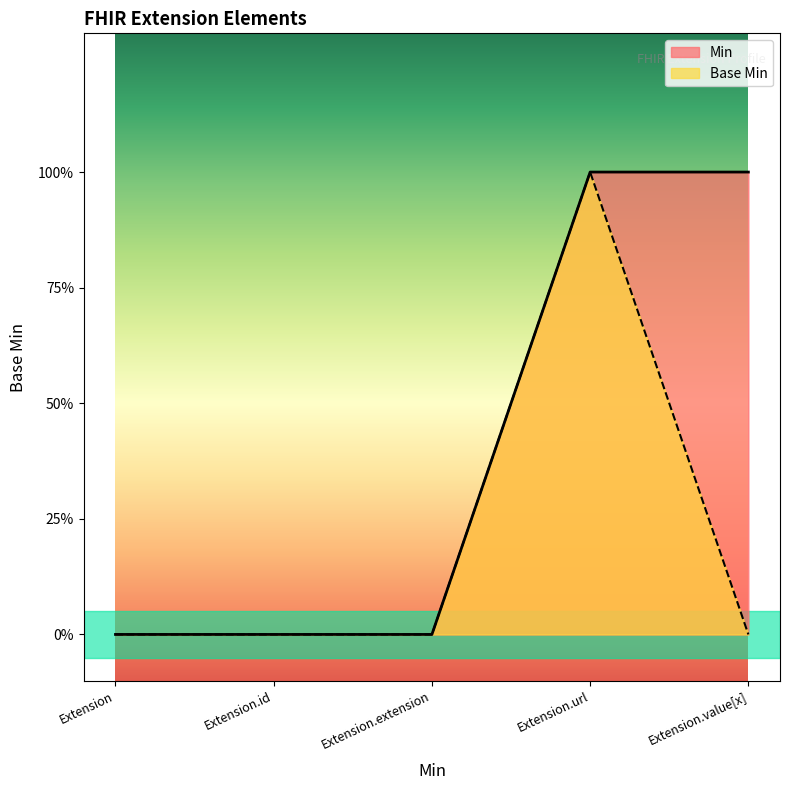

Does the chart display data point markers on the line(s)?

No